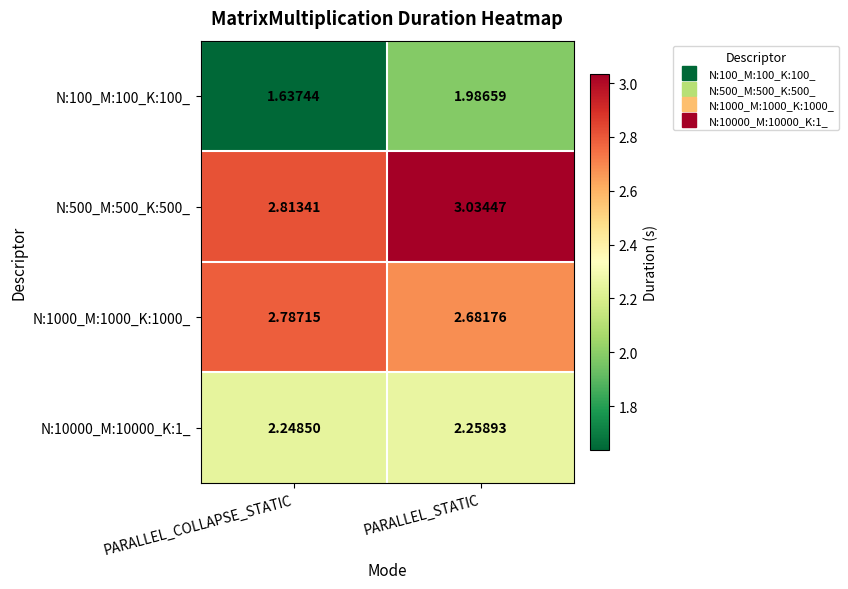

Which category has the lowest value in the N:1000_M:1000_K:1000_ series?

PARALLEL_STATIC